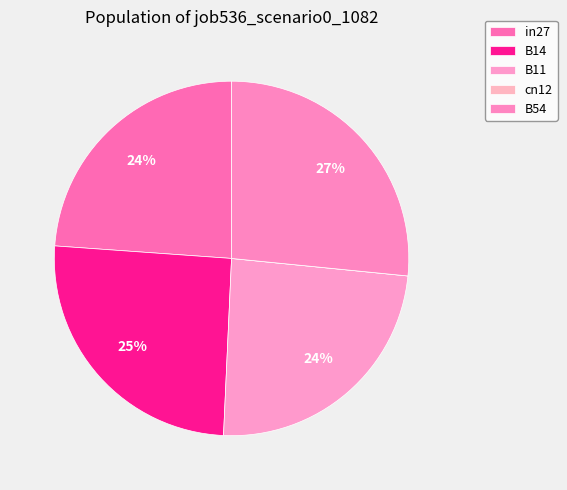

To the nearest percent, what percentage of the pie is in27?

24%